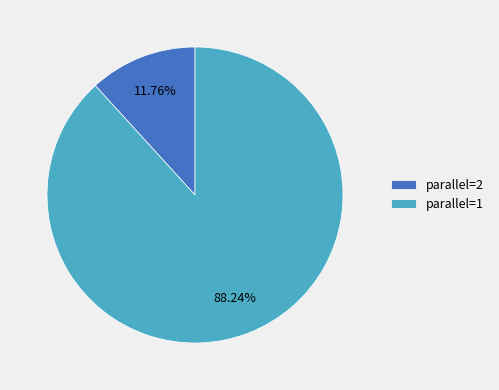

How many segments does this pie chart have?

2